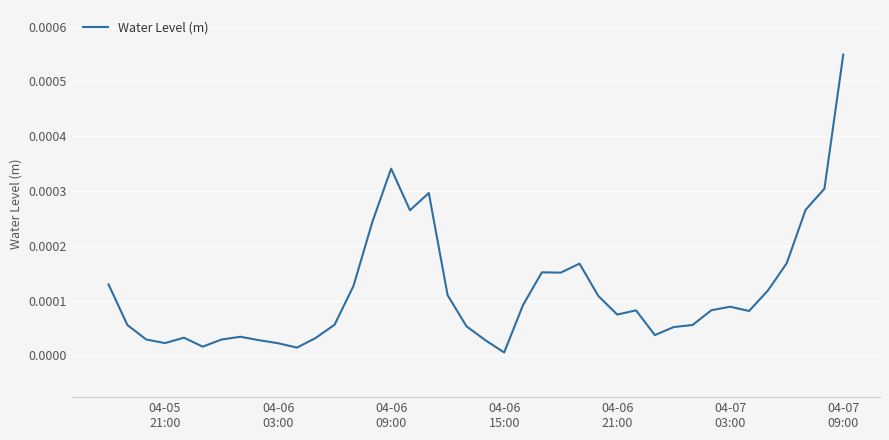

How many categories are shown in the chart?

40